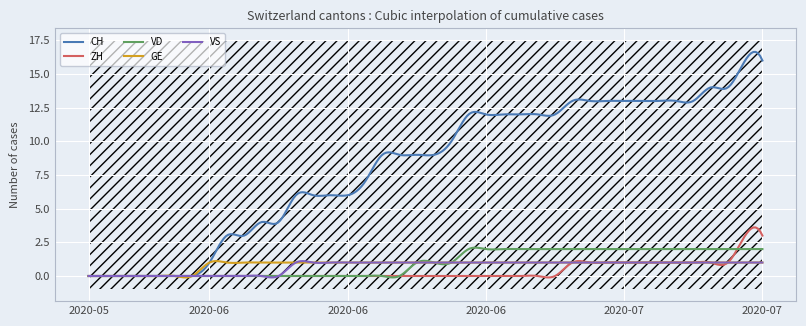

Rank the series at 2020-06-14 from highest to lowest value.

CH, GE, VS, ZH, VD